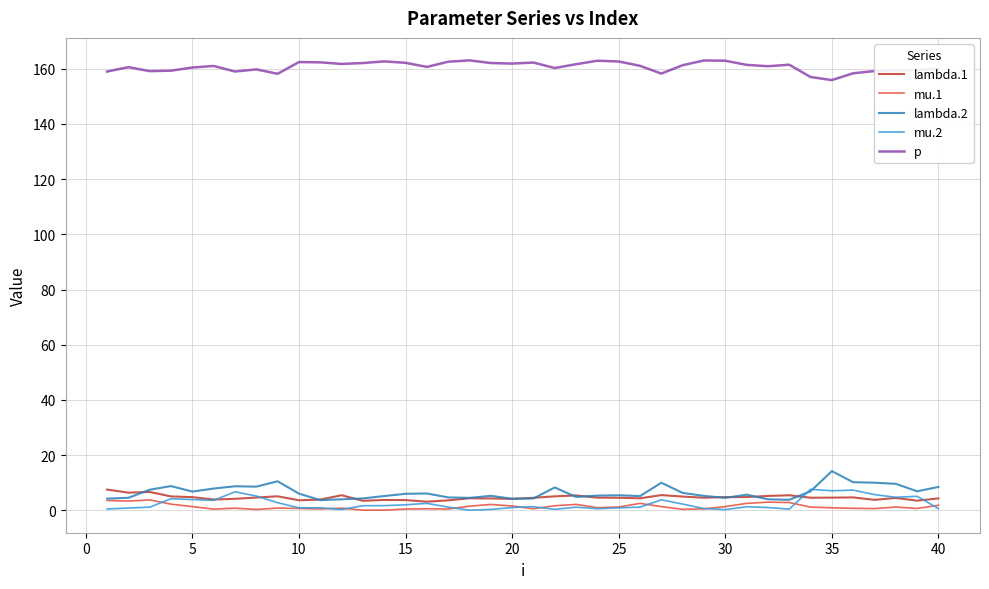

At how many categories does at least one series exceed 148?

40